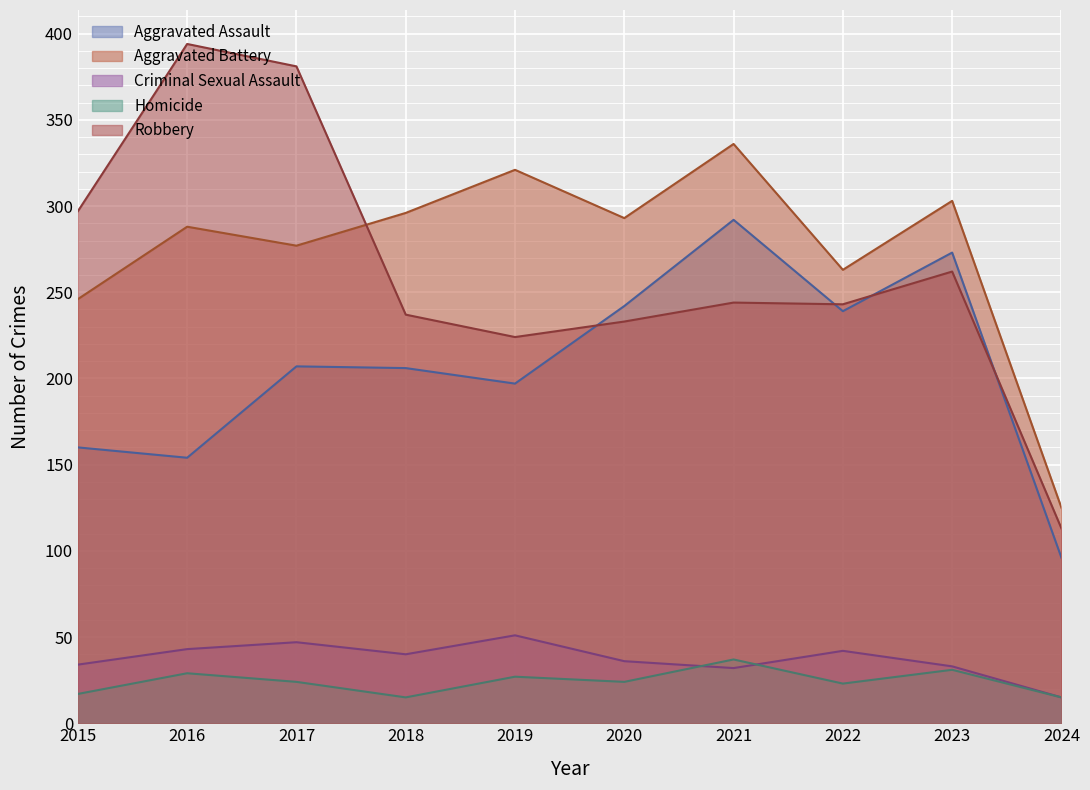

Between 2019 and 2017, which is larger?

2017